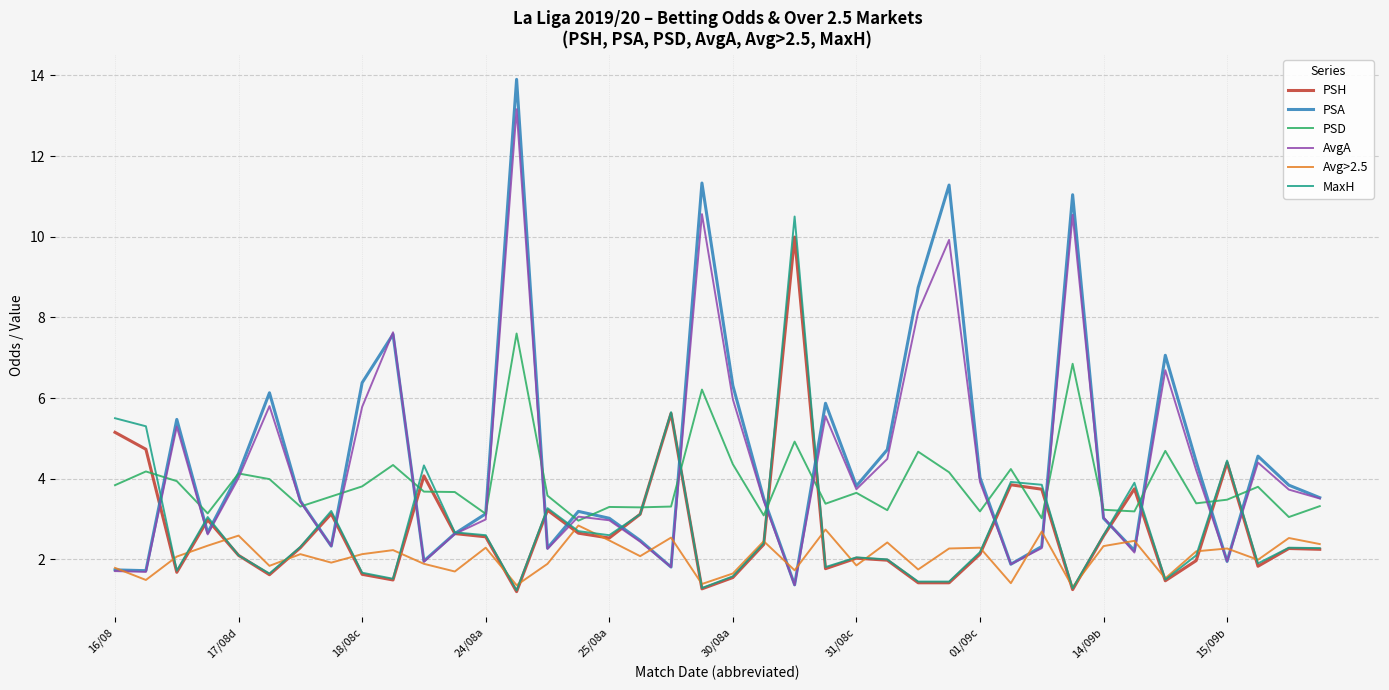

Which series has the widest spread of values?

PSA